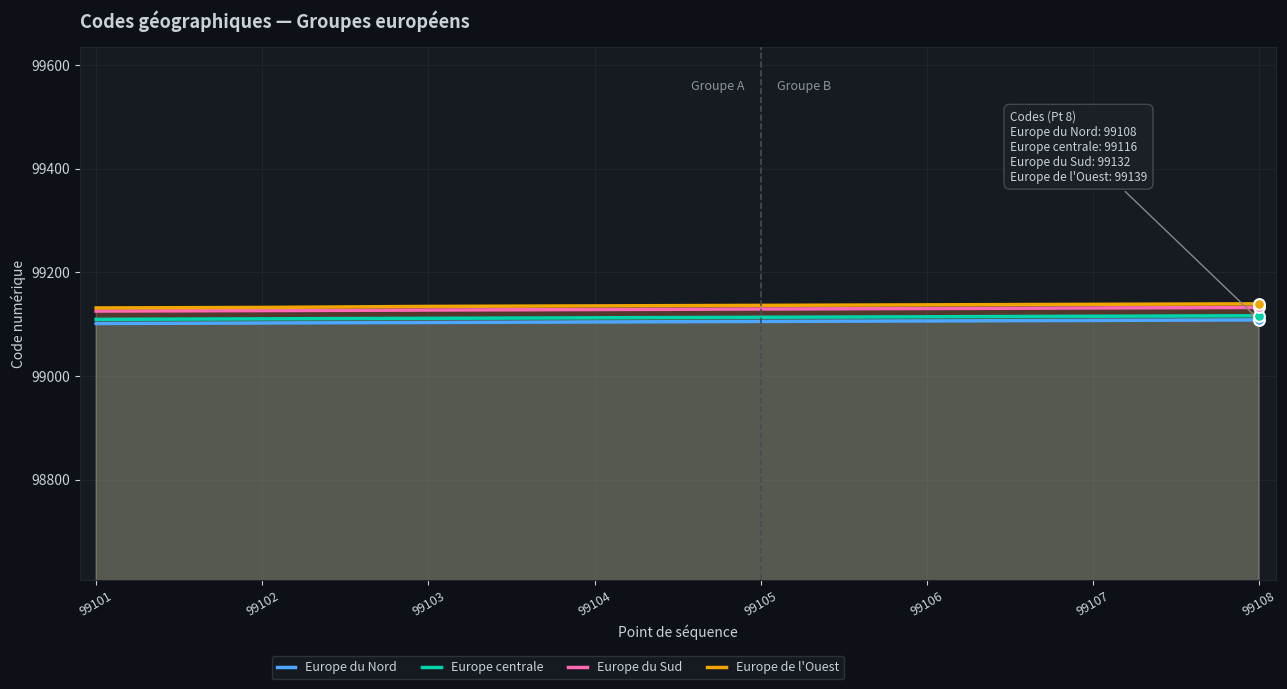

Which series contains the highest Y value?

Europe de l'Ouest